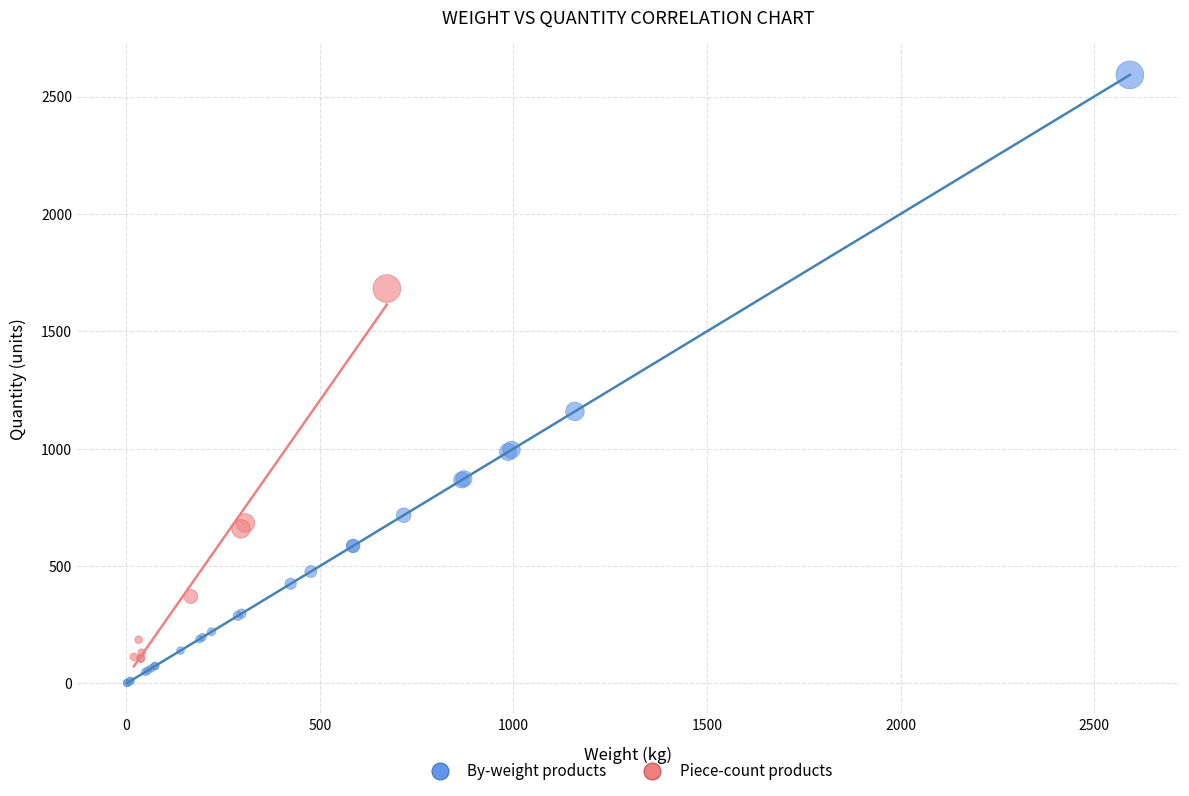

Which series contains the lowest Y value?

By-weight products